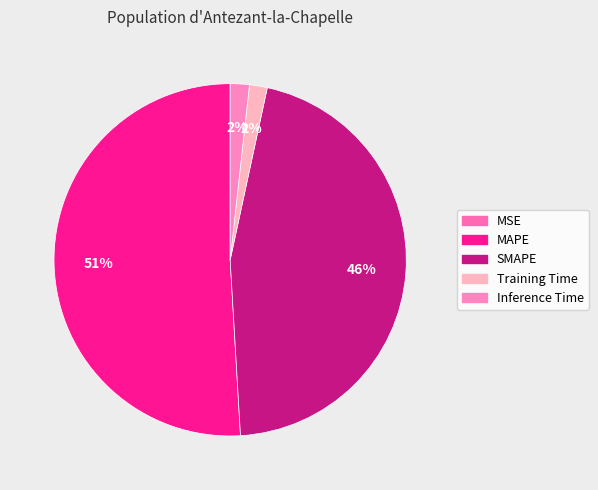

To the nearest percent, what is the average slice percentage?

20%